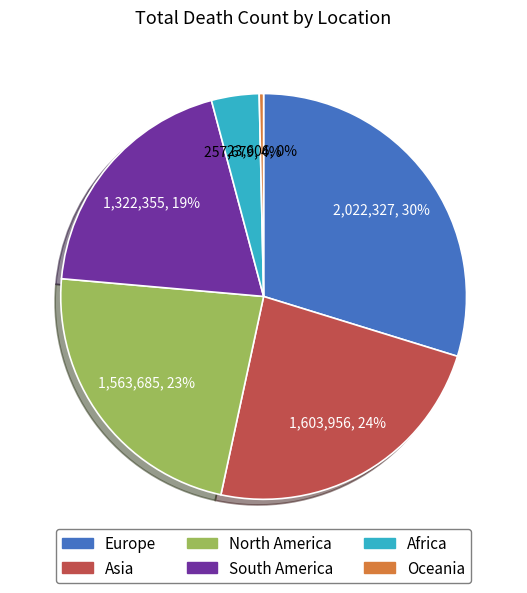

To the nearest percent, what is the difference between the Africa and Europe slice percentages?

26%